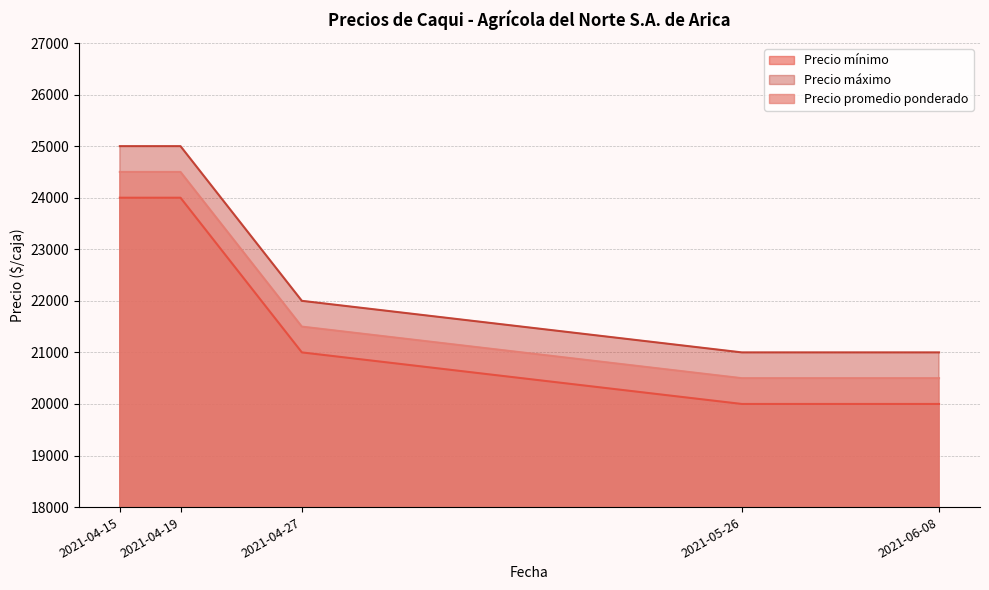

True or false: Precio mínimo and Precio promedio ponderado cross at least once.

False